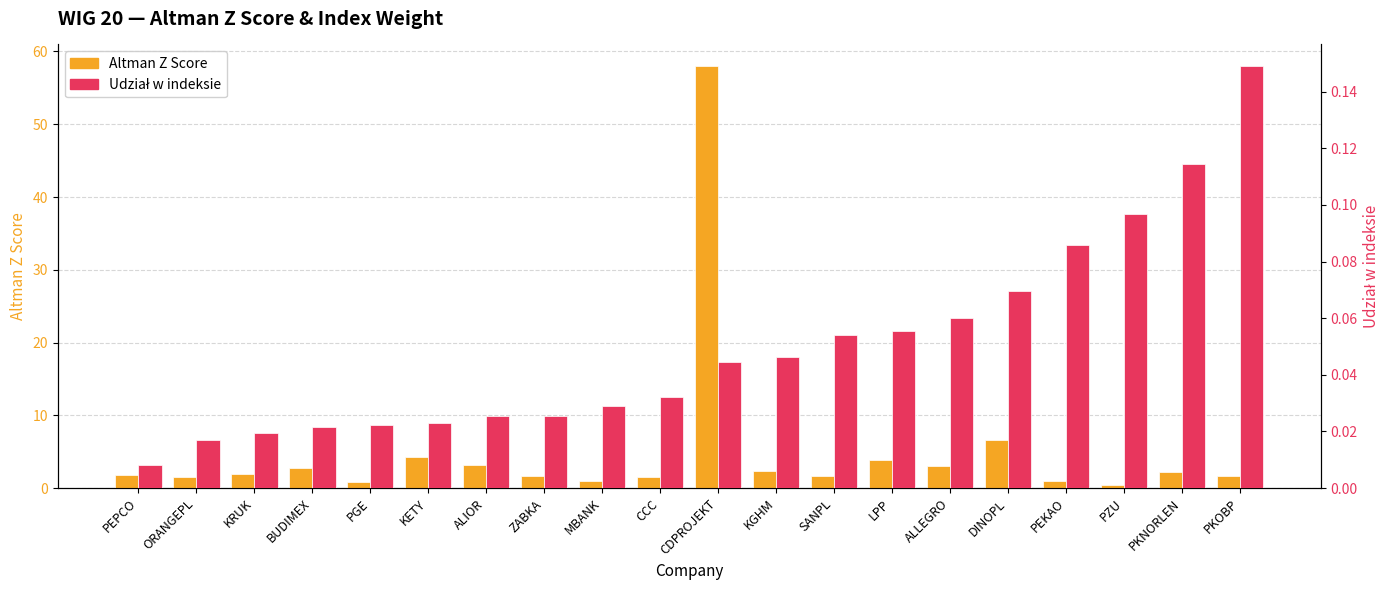

What is the label of the 16th bar from the left?

DINOPL